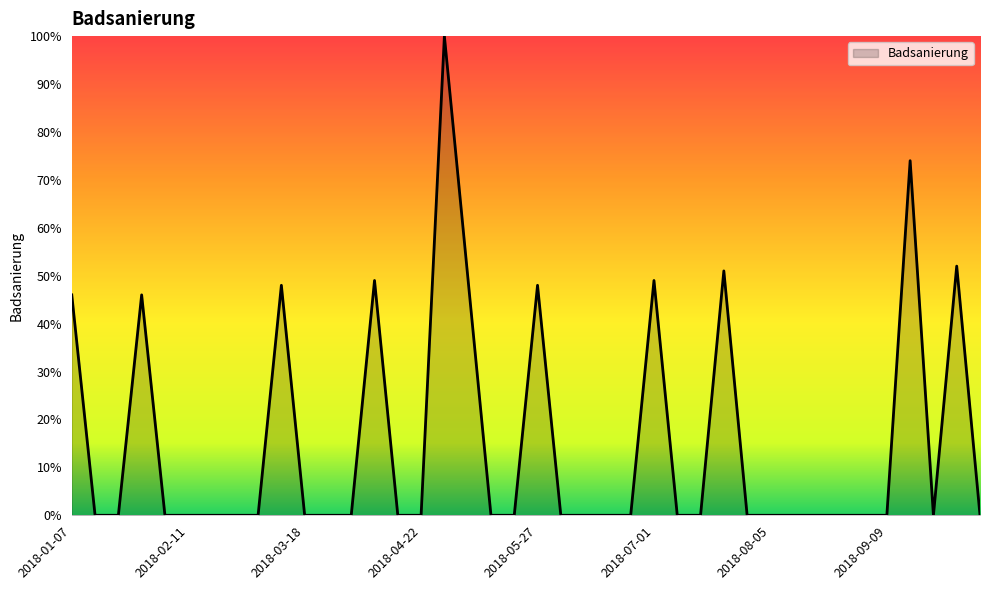

What is the greatest value displayed?

100